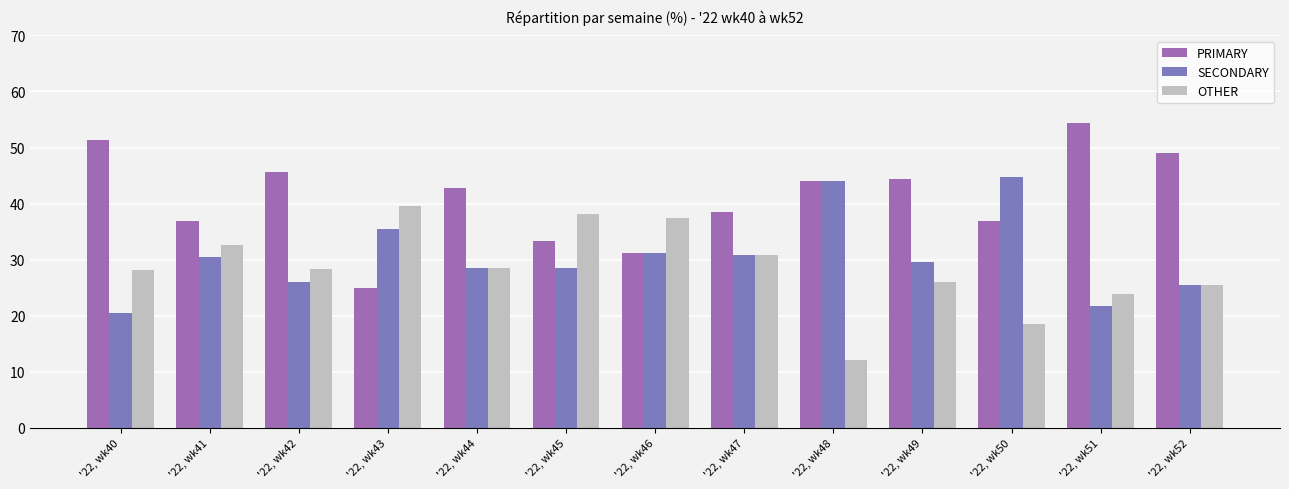

Is the value of OTHER at '22, wk51 greater than the value of PRIMARY at '22, wk42?

No